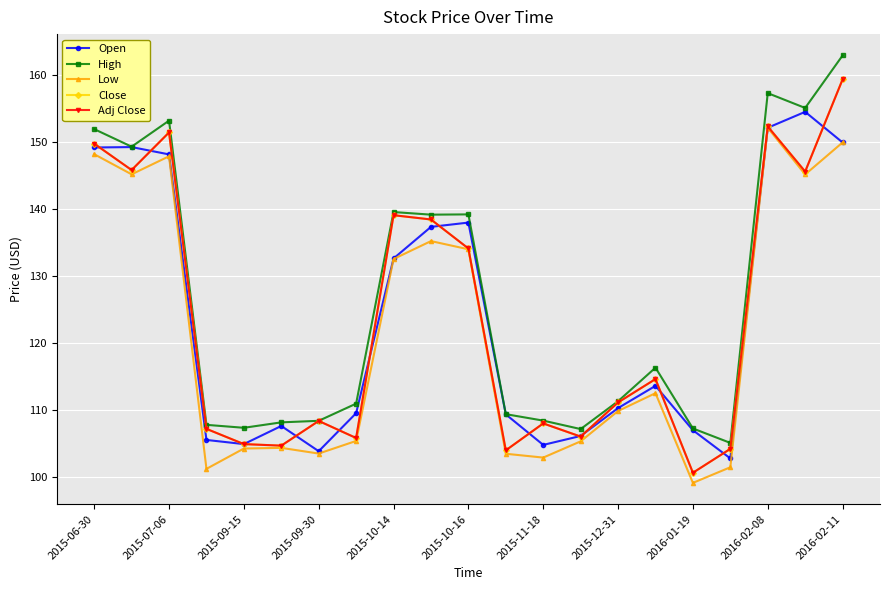

Does the chart have visible grid lines?

Yes